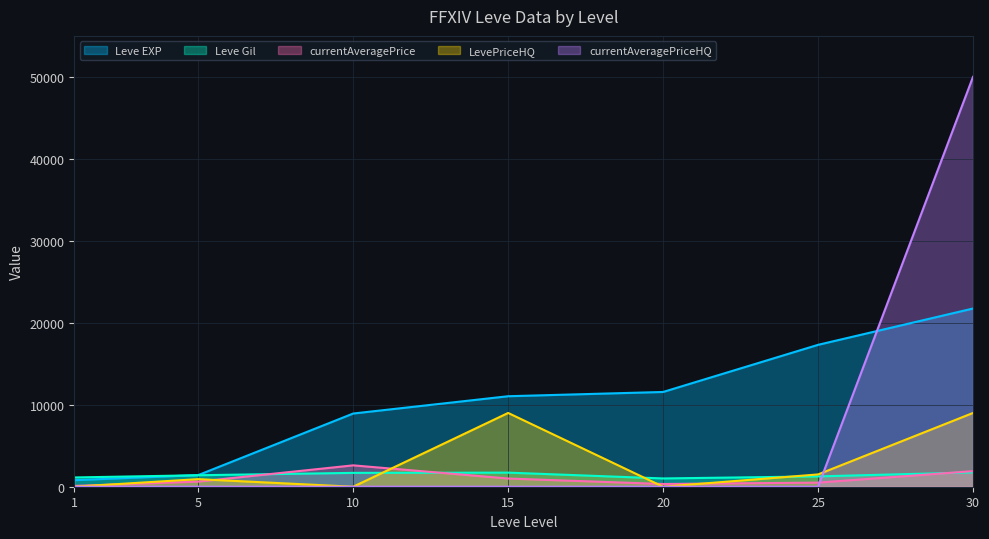

Which series changed the most between 5 and 25?

Leve EXP